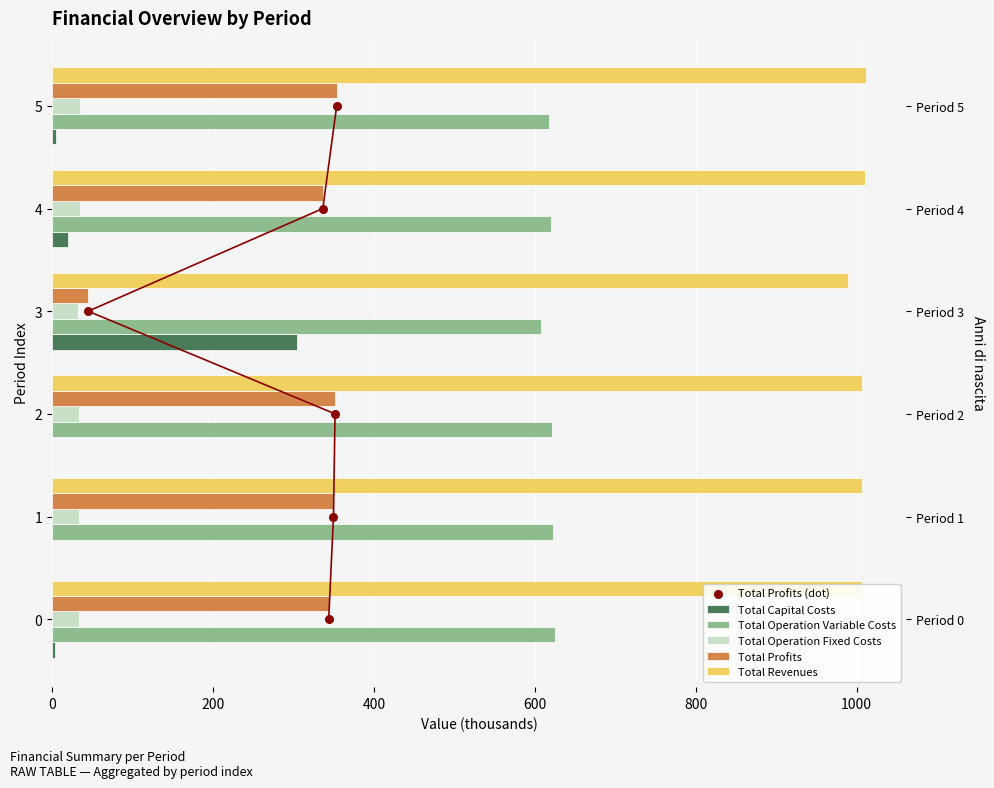

Is the value of Total Operation Variable Costs at 200 greater than the value of Total Revenues at 800?

No